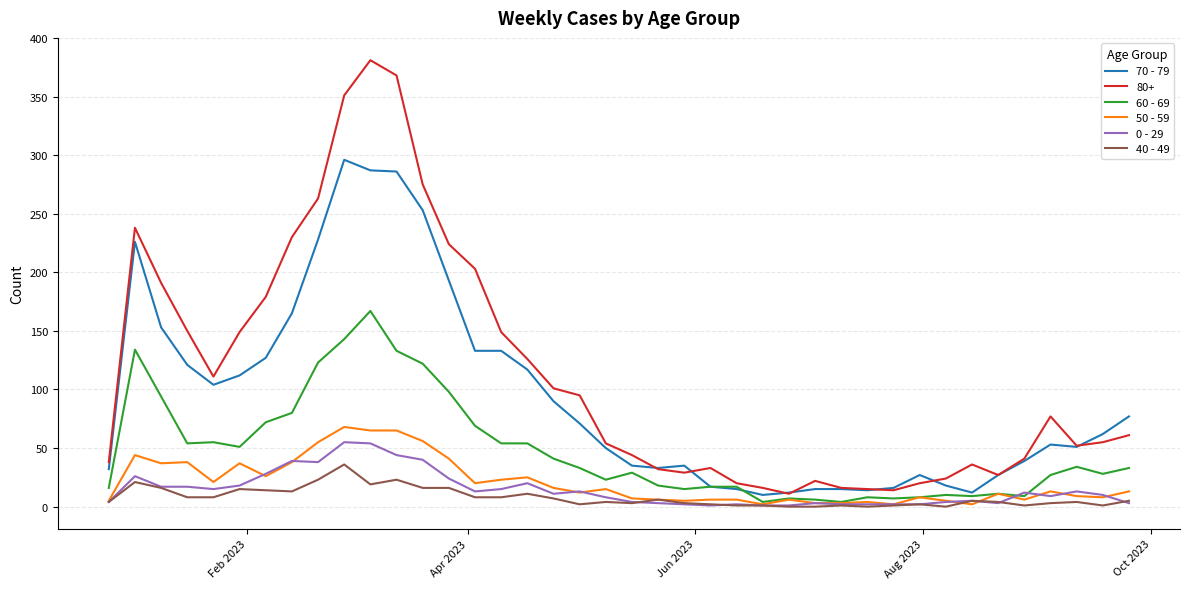

True or false: 80+ and 40 - 49 intersect in this chart.

False